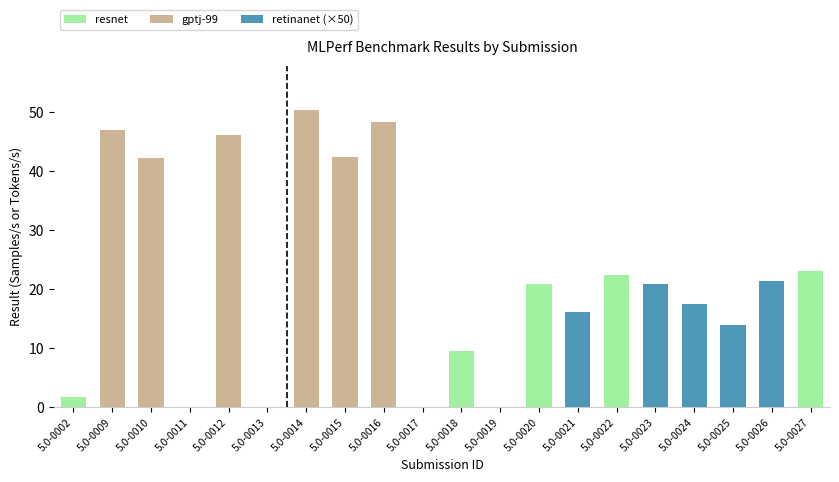

True or false: resnet has a value of 22.5 at 5.0-0022.

True